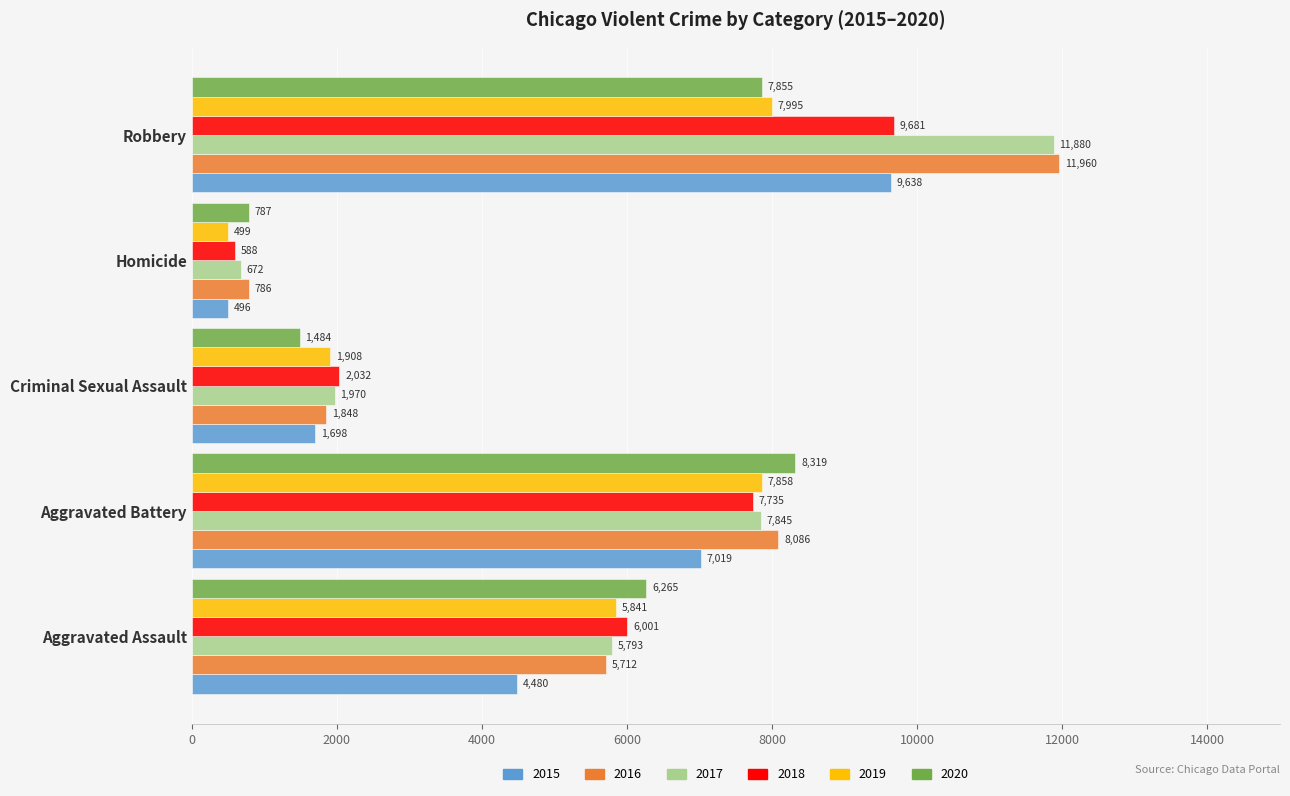

The 2016 series shows 8086 at Aggravated Battery. True or false?

True